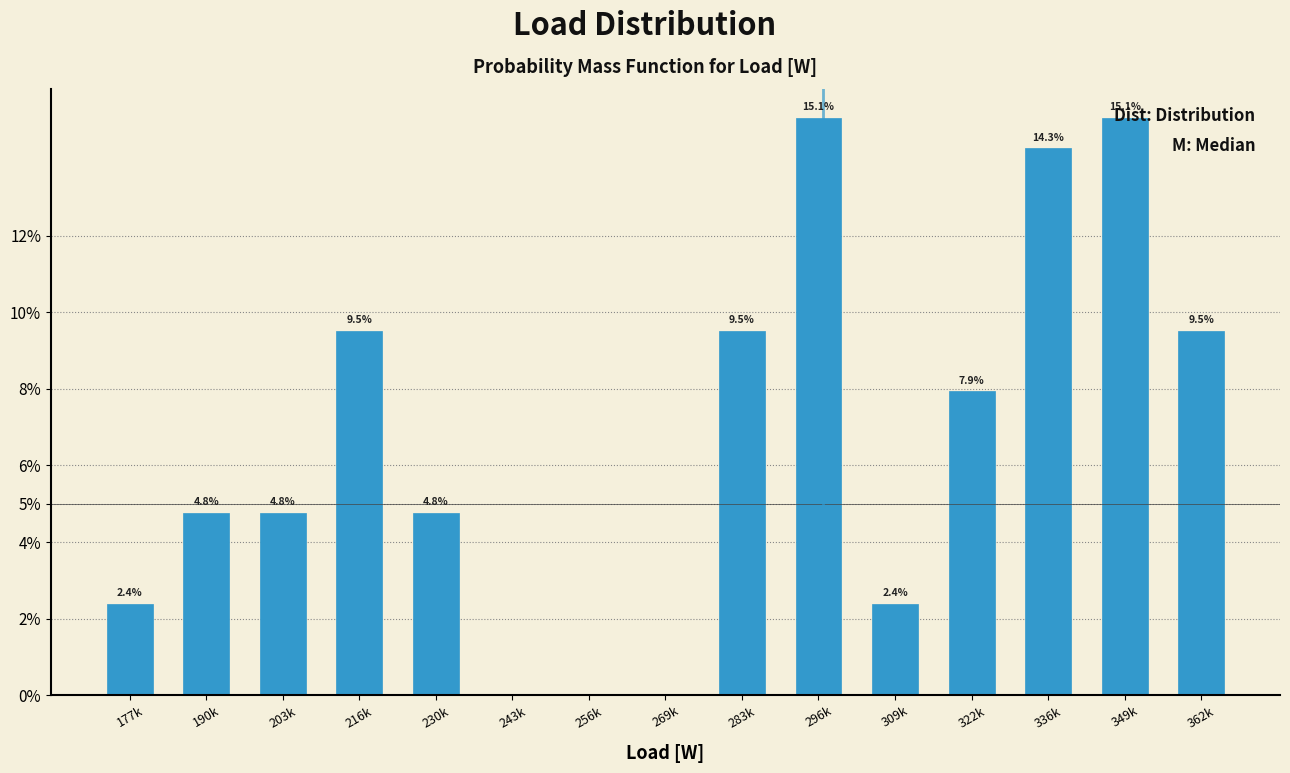

What is the maximum value shown in the chart?

15.1